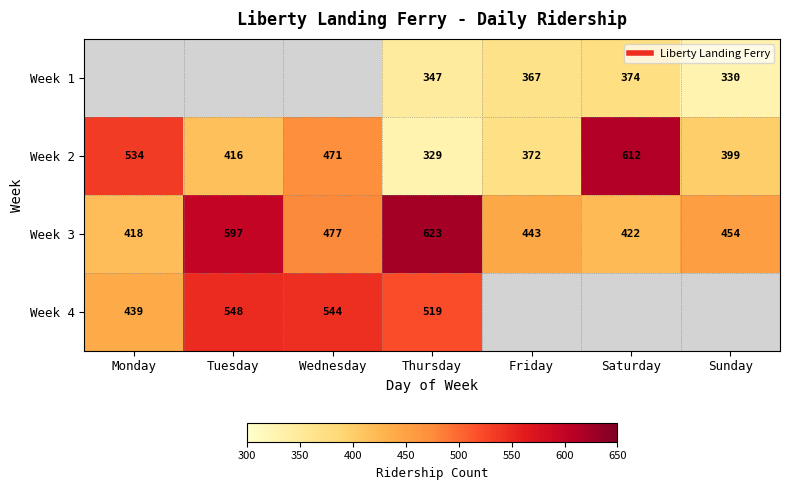

At how many categories does at least one series exceed 346?

7